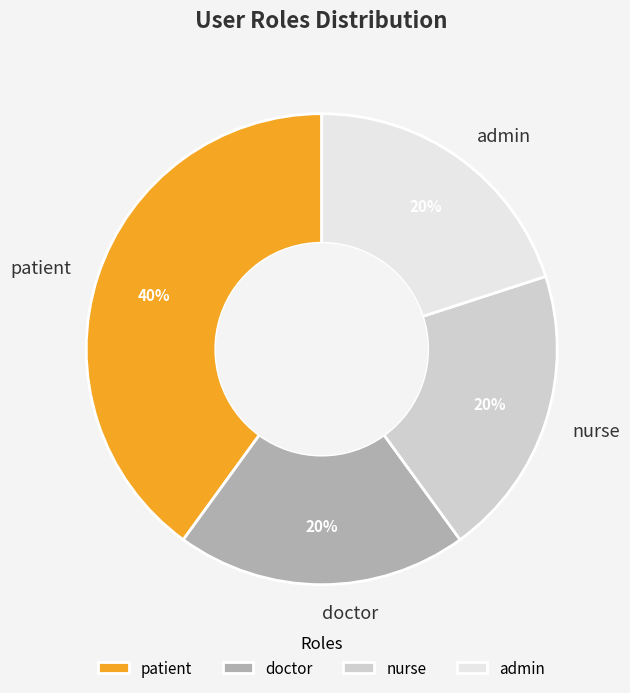

How many segments does this pie chart have?

4